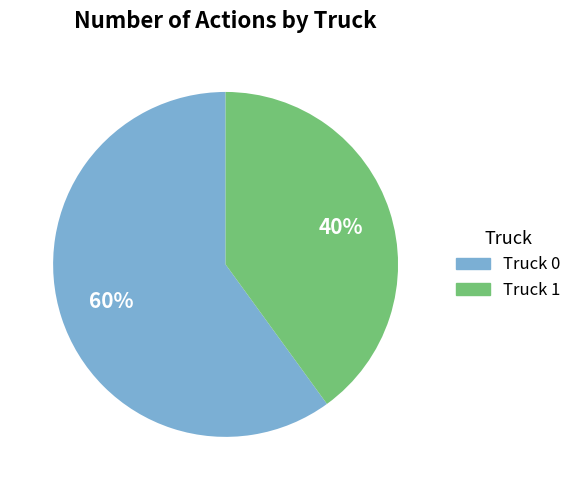

Does any single category account for the majority?

Yes